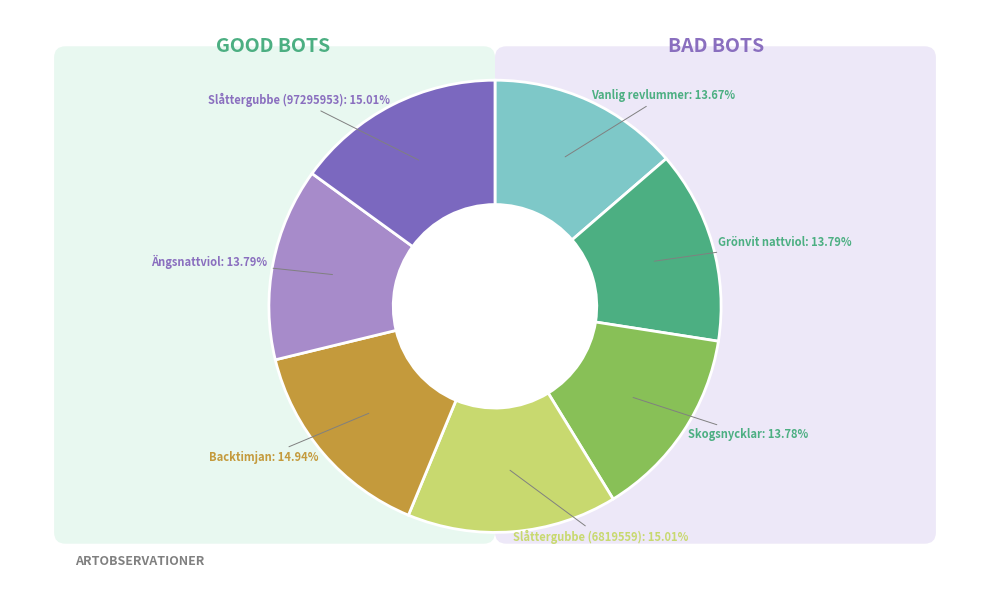

What is the smallest slice in the pie chart?

Vanlig revlummer